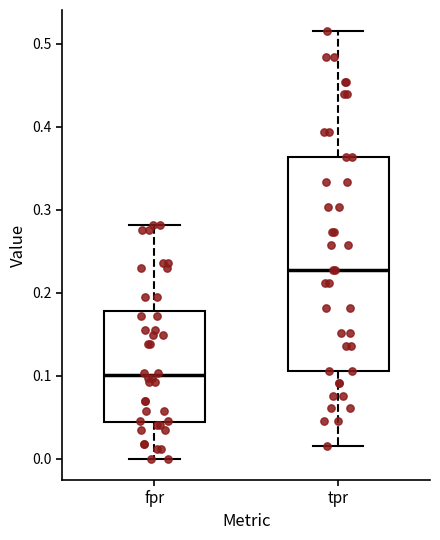

Reading left to right, read every box against the y-axis: the position of its median line, the range the box covers, and the ends of its whiskers. The values are not printed on the chart, so give them approximately, as read against the axis.

fpr: median 0.10, box 0.04 to 0.18, whiskers 0.00 to 0.28
tpr: median 0.23, box 0.11 to 0.36, whiskers 0.02 to 0.52